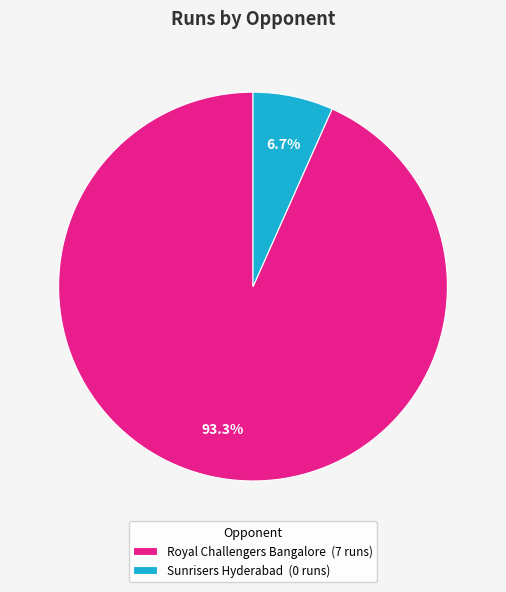

Between Sunrisers Hyderabad and Royal Challengers Bangalore, which is larger?

Royal Challengers Bangalore